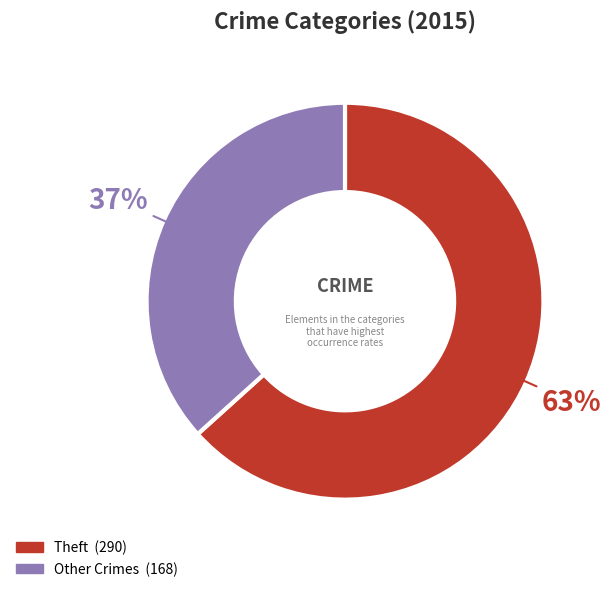

Is there a majority slice in this chart?

Yes